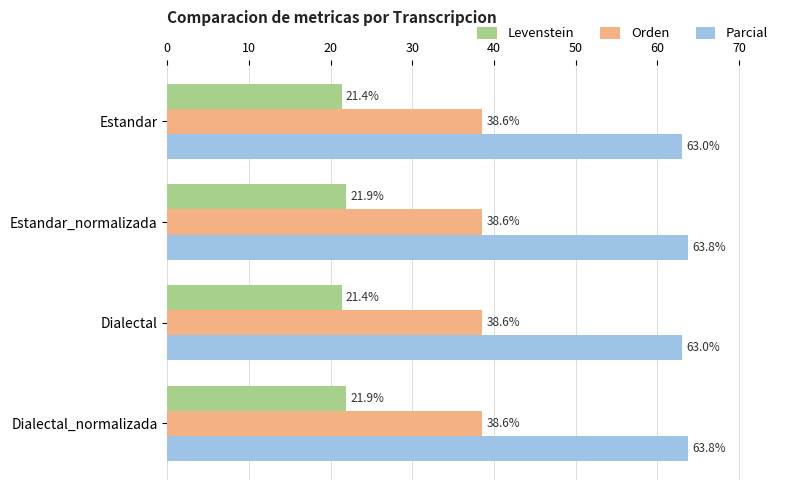

At how many categories does at least one series exceed 21?

4